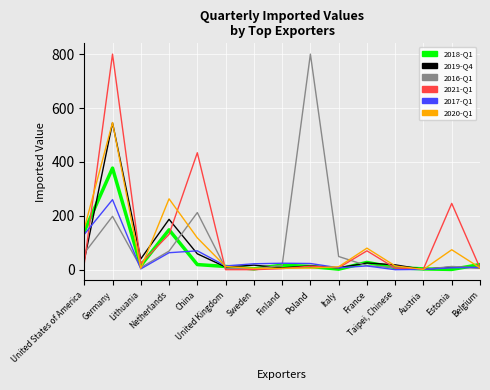

How many lines are shown in the chart?

6